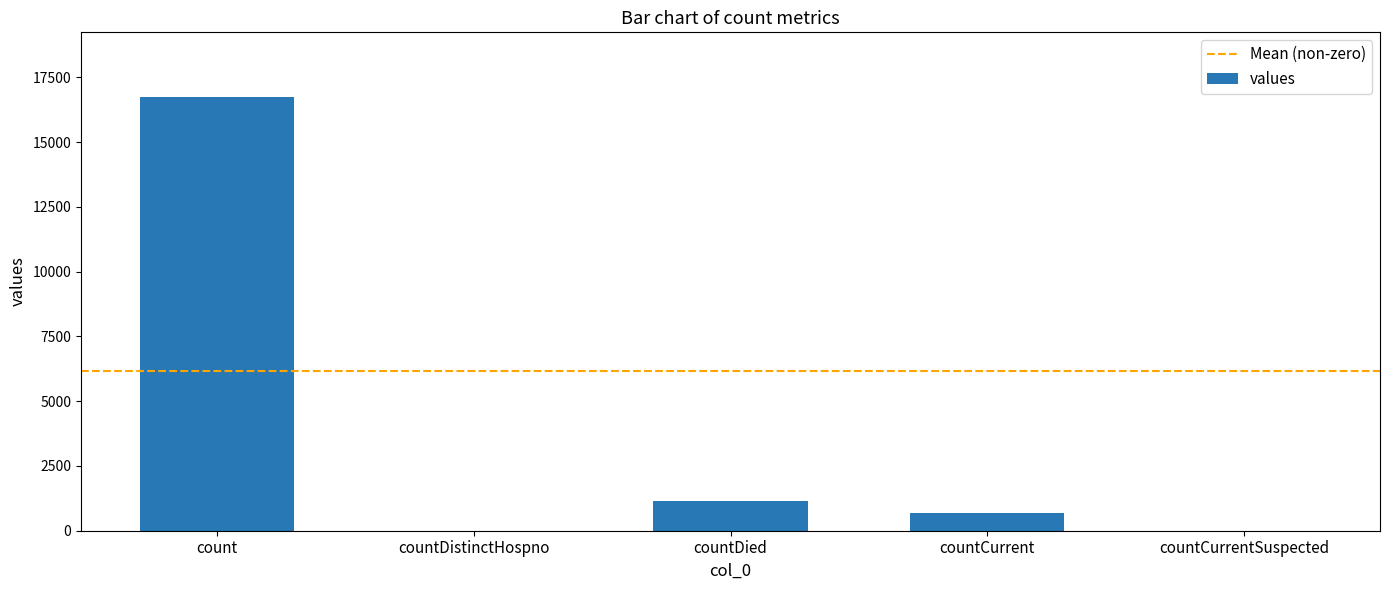

What is the sum of the values at countDistinctHospno and countDied?

1142